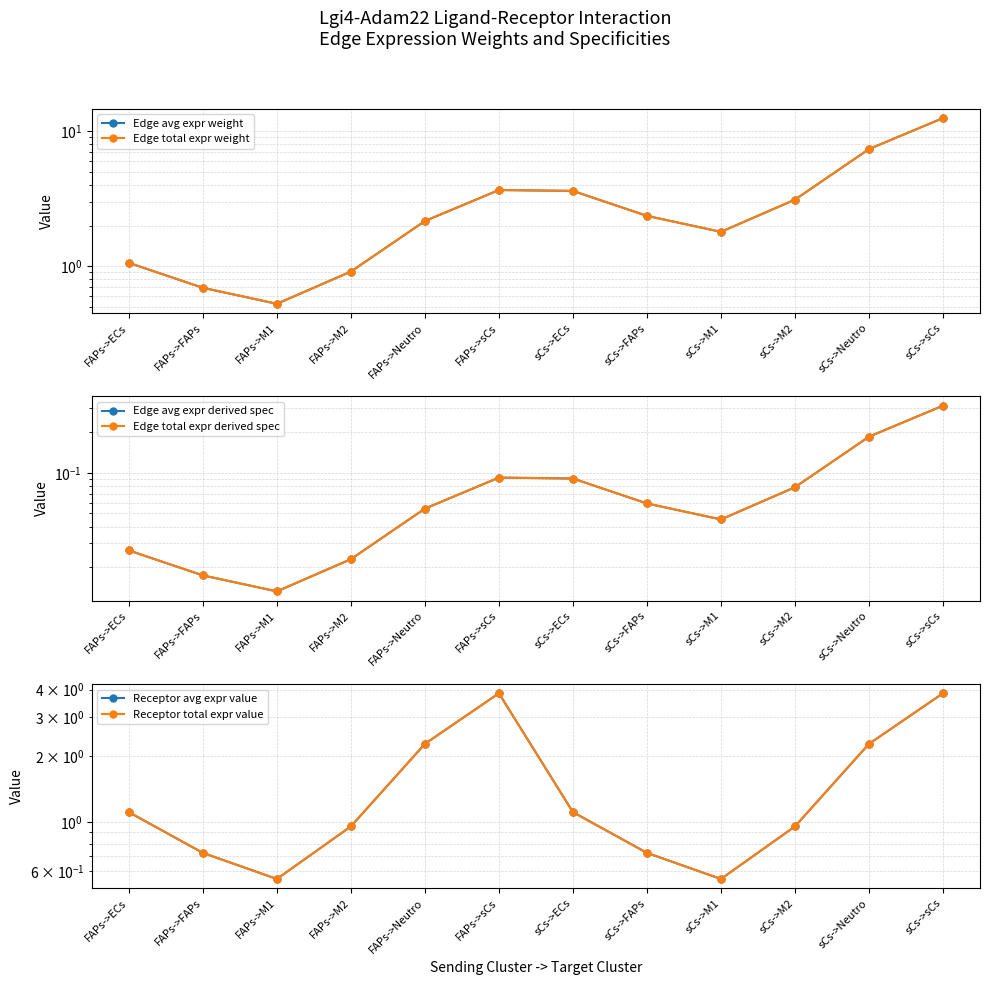

What position from the left is FAPs->M2?

4